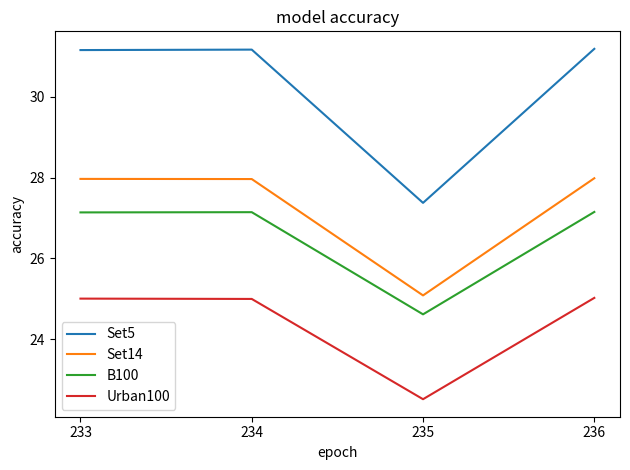

Which series has the widest spread of values?

Set5